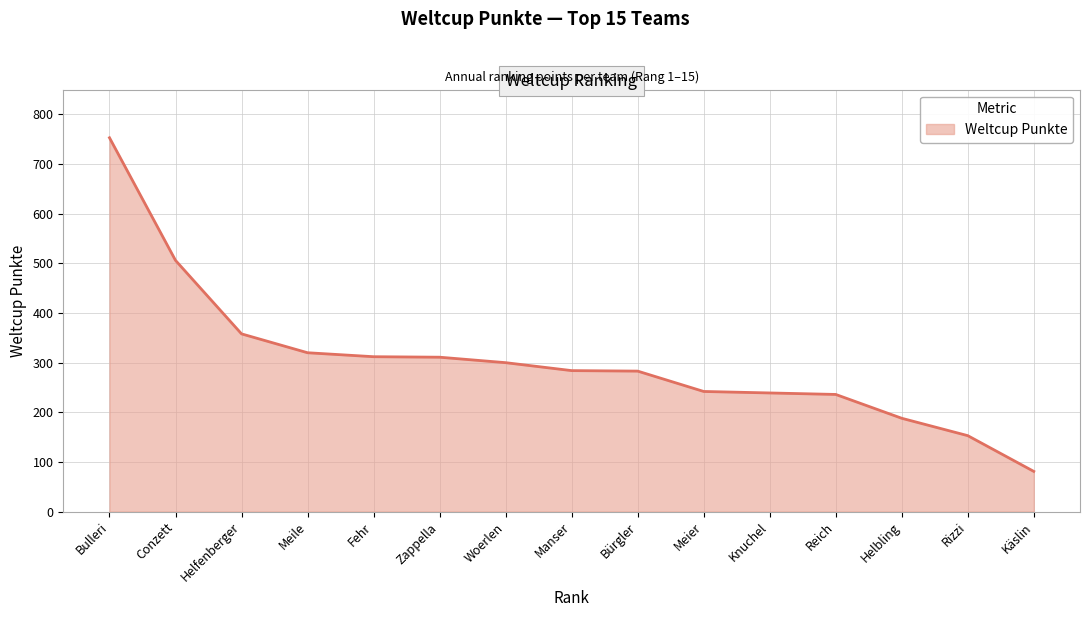

What is the sum of the values at Conzett and Woerlen?

806